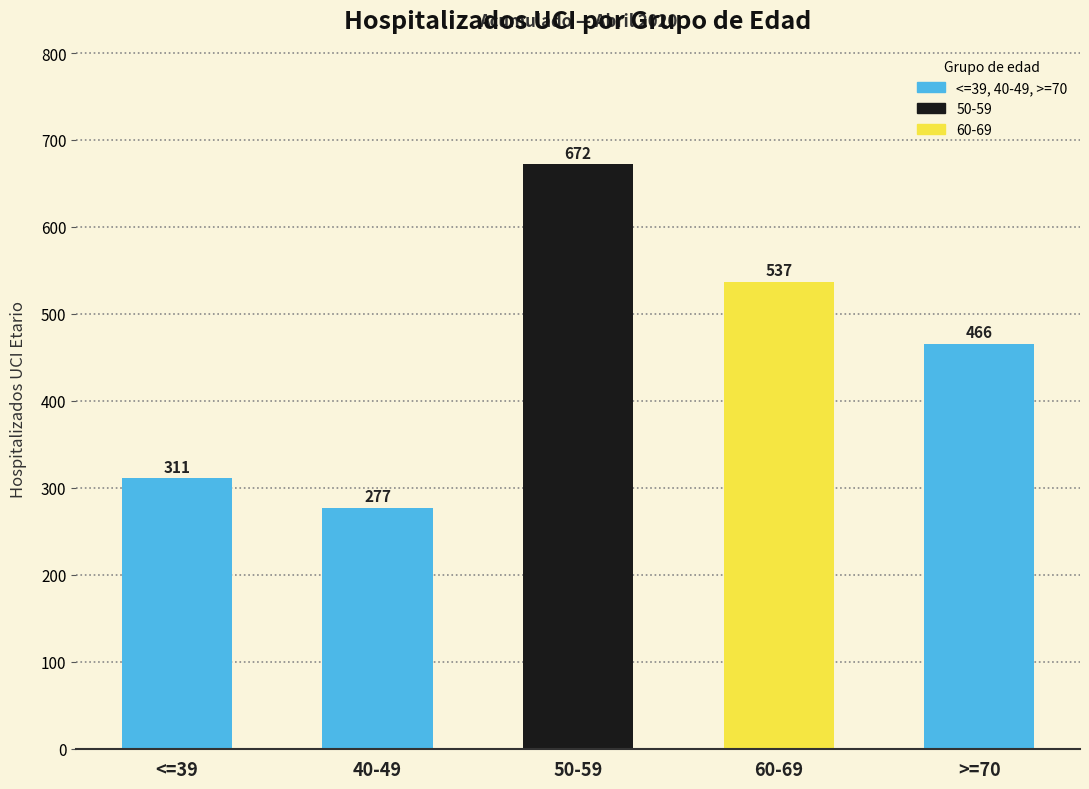

What is the value of the 5th bar from the left?

466